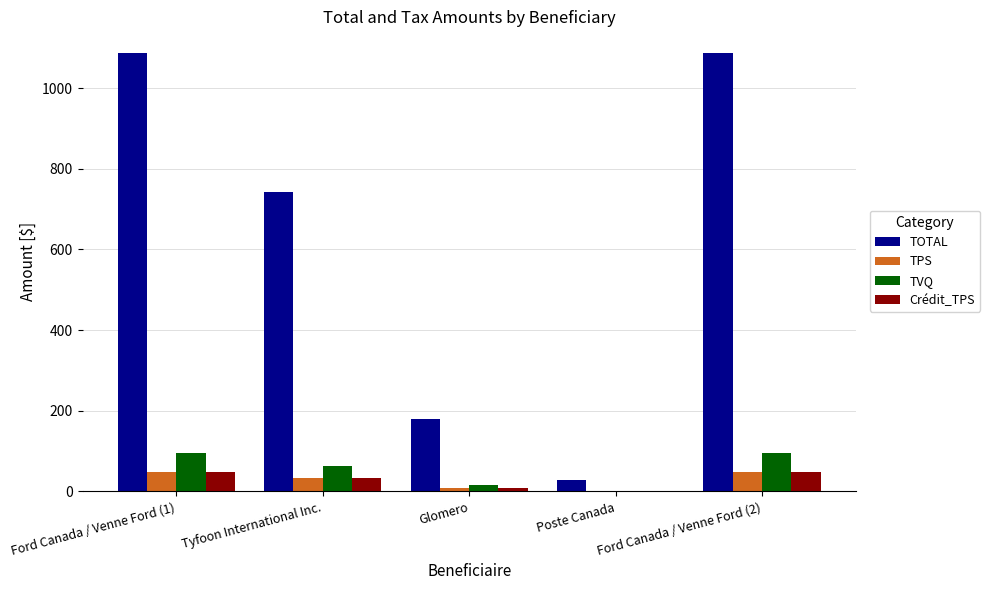

What is the total value across all series at Poste Canada?

32.2